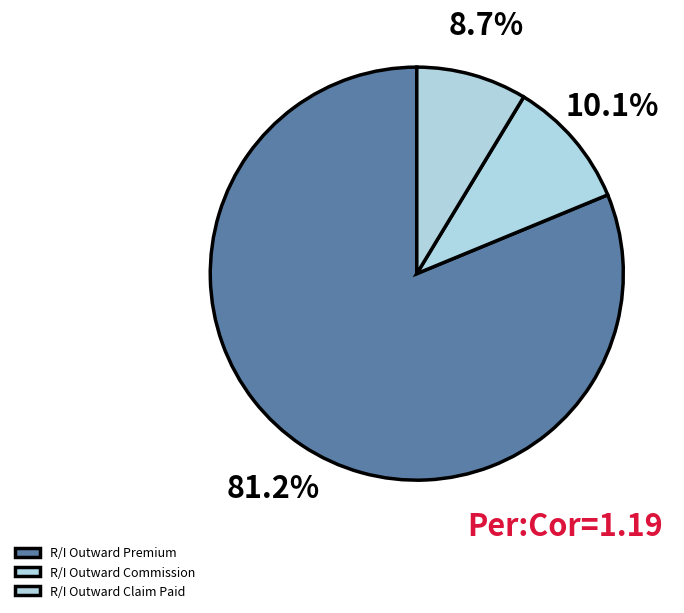

Which has a higher value, R/I Outward Premium or R/I Outward Claim Paid?

R/I Outward Premium